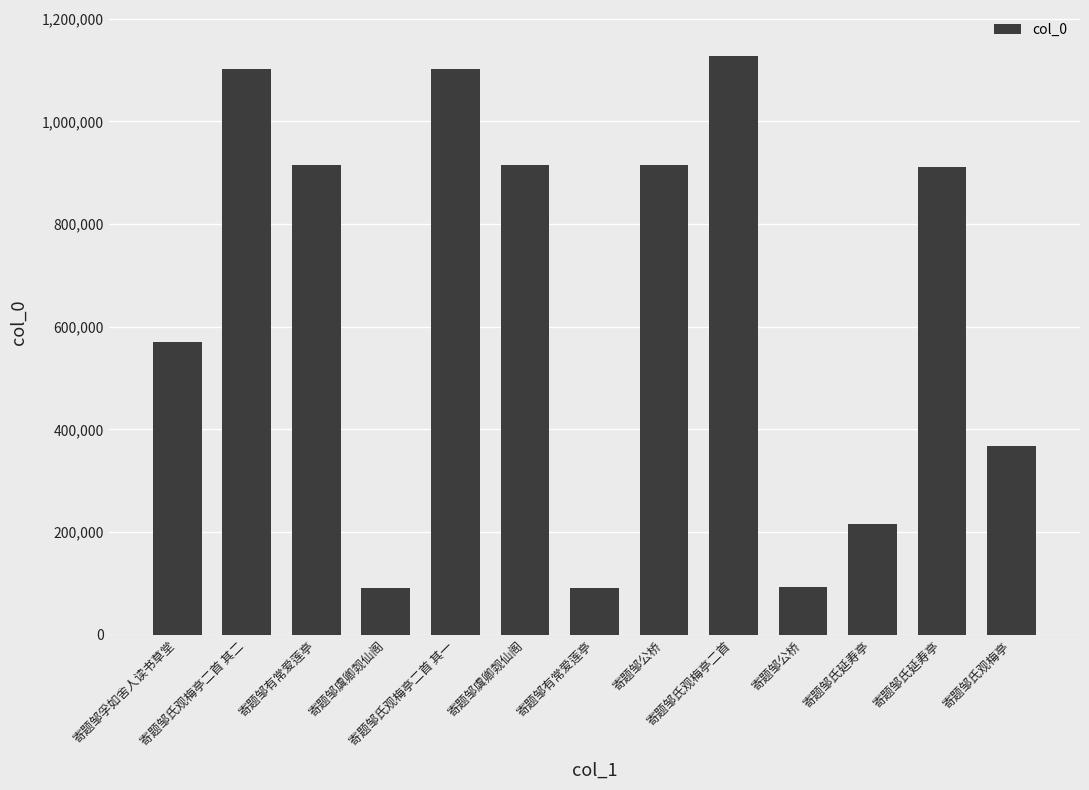

Reading left to right, what are all the values shown in this chart?

569741	1101448	915686	92155	1101447	915687	90771	915685	1126650	92386	216879	910979	367618